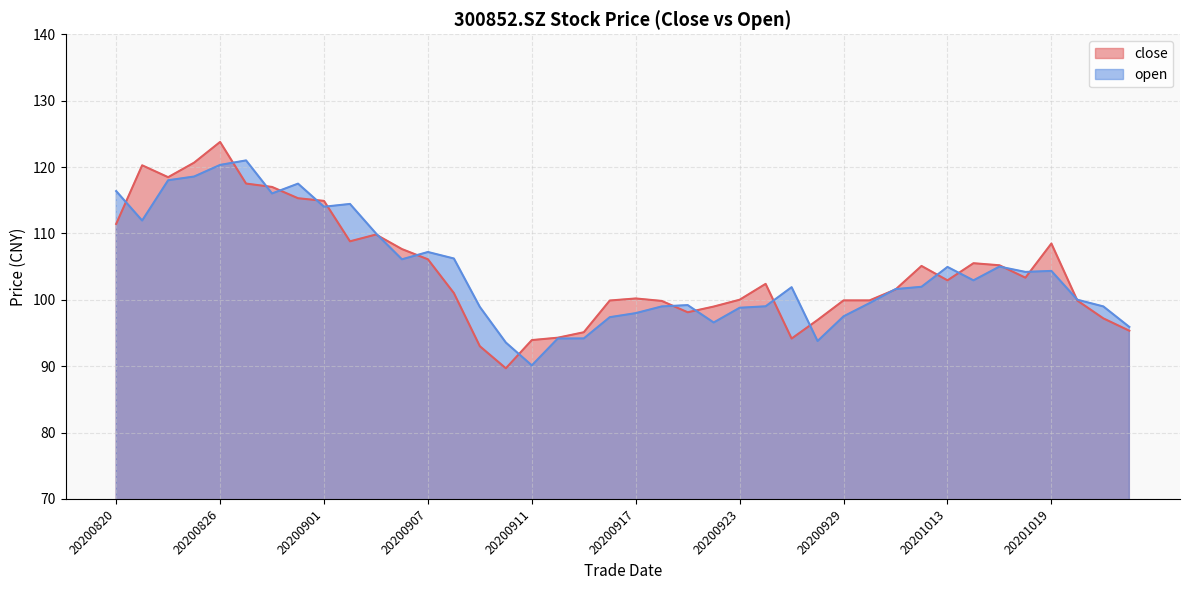

Is it true that close equals 147.6 at 20200911?

False